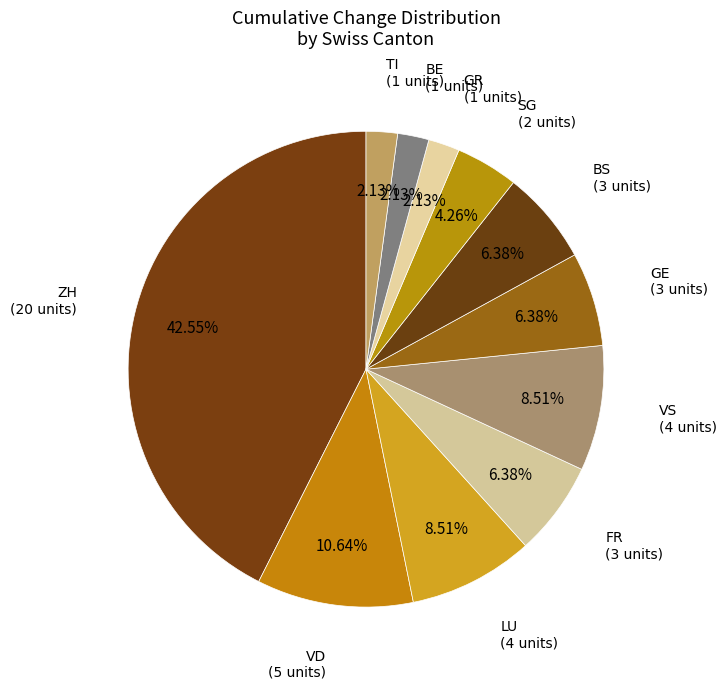

How many slices are in this pie chart?

11